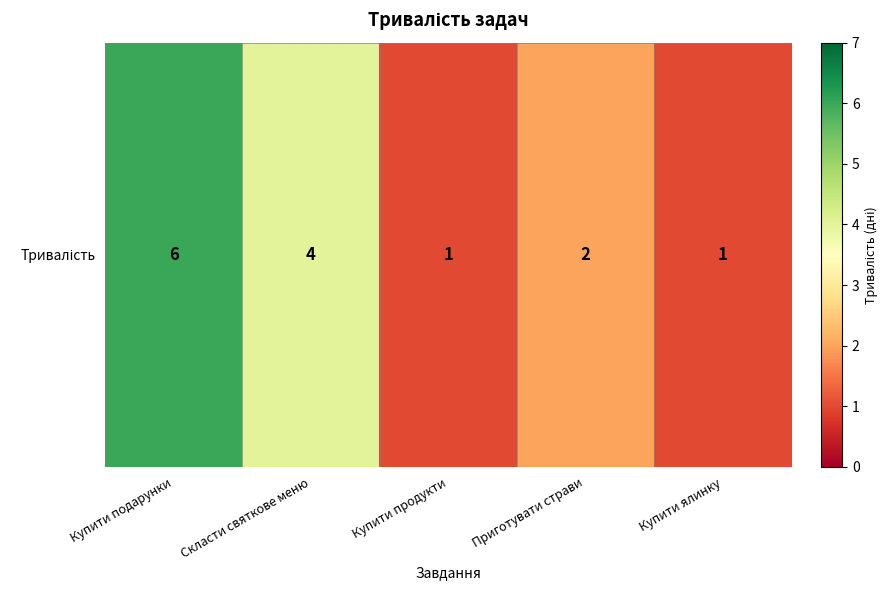

What is the smallest value displayed?

1